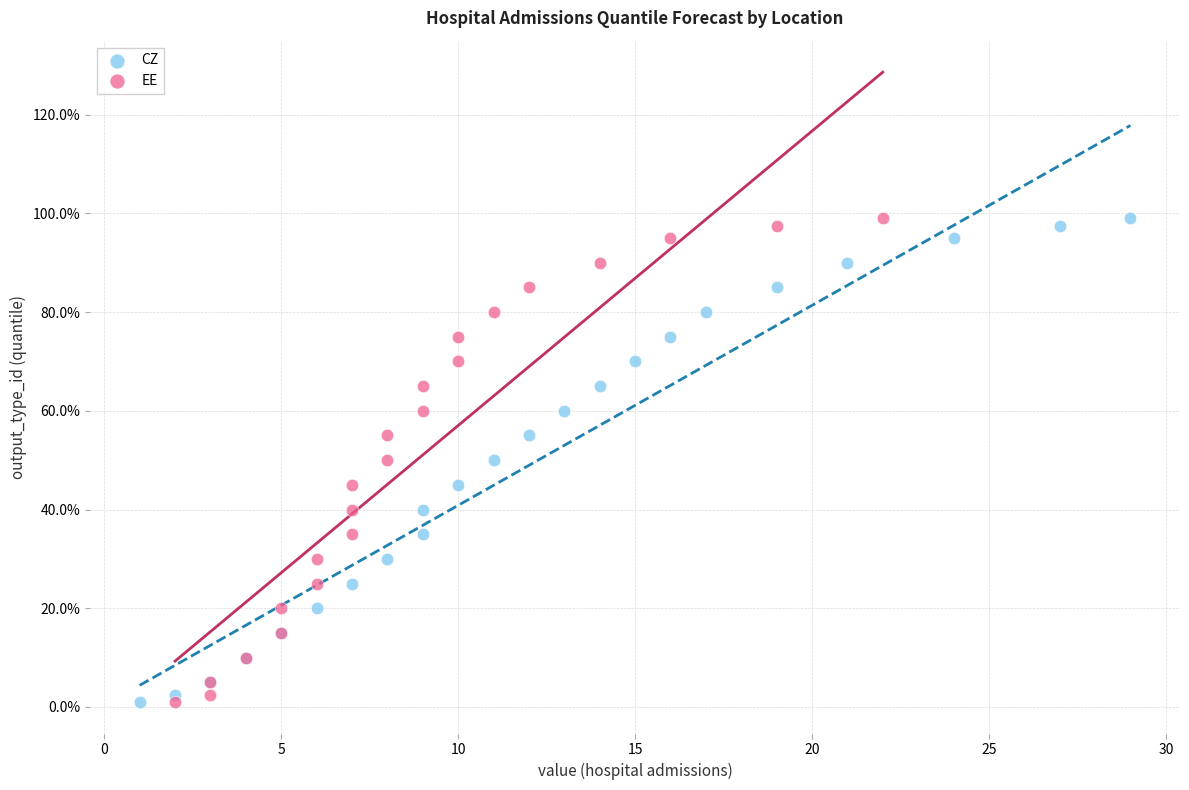

What are all the series names shown in the legend?

CZ, EE